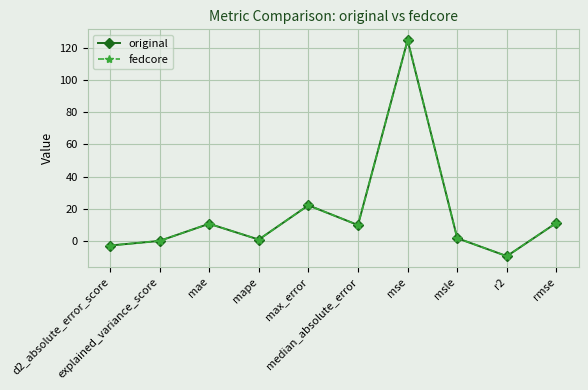

Reading right to left, transcribe all the data shown in this chart.

original: rmse=11.2	r2=-9.6	msle=1.6	mse=124.9	median_absolute_error=9.8	max_error=22.1	mape=0.8	mae=10.6	explained_variance_score=-0.1	d2_absolute_error_score=-3.0
fedcore: rmse=11.2	r2=-9.6	msle=1.6	mse=124.9	median_absolute_error=9.8	max_error=22.1	mape=0.8	mae=10.6	explained_variance_score=-0.1	d2_absolute_error_score=-3.0